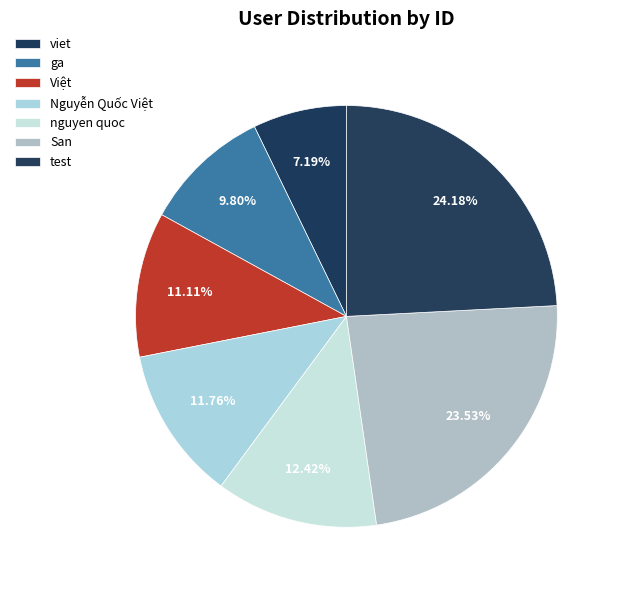

How many slices are in this pie chart?

7